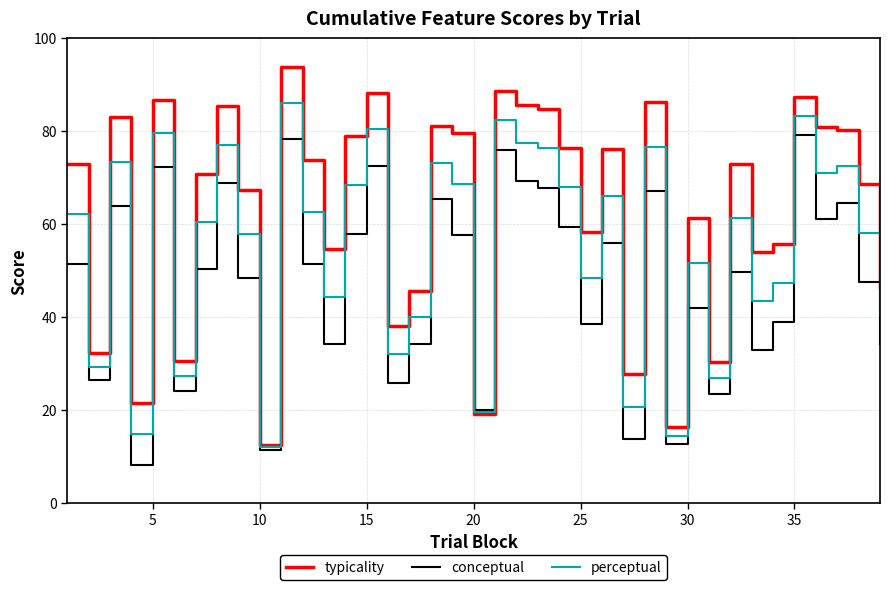

List the series in order of their peak value, lowest first.

conceptual, perceptual, typicality